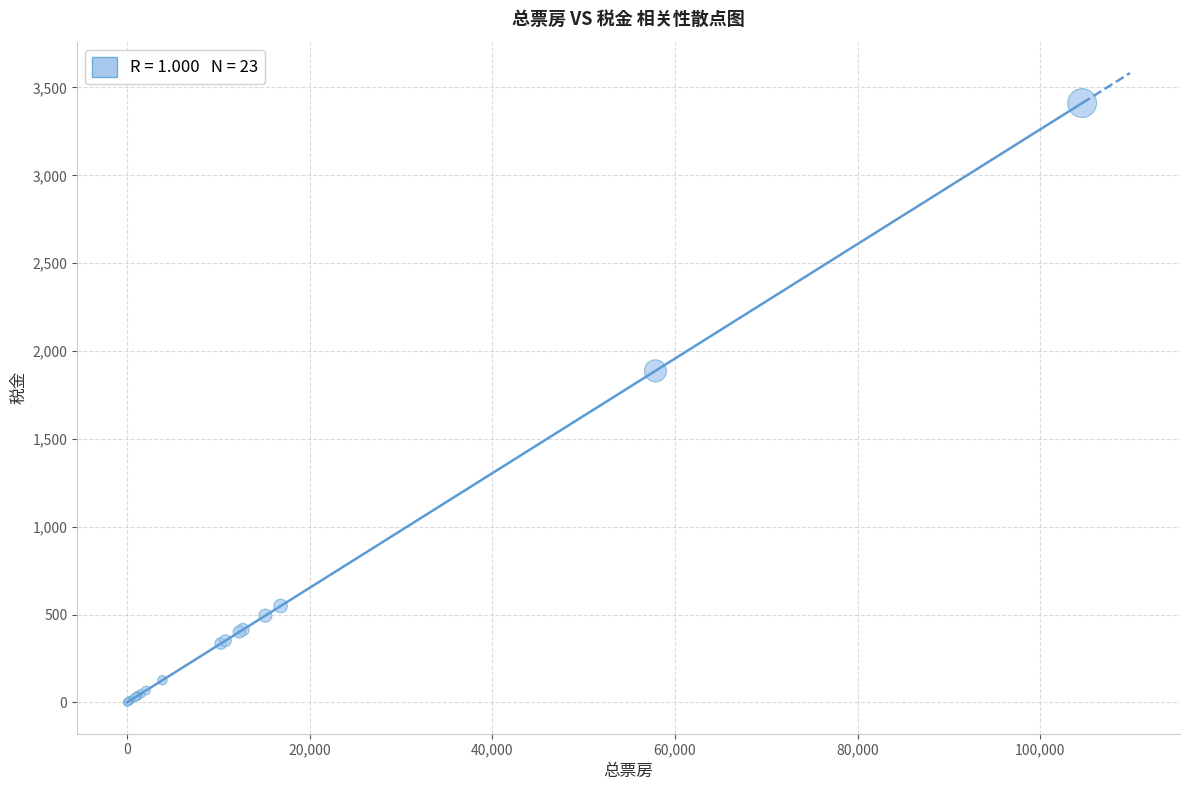

What Y value in the scatter plot is closest to 1706?

1887.5